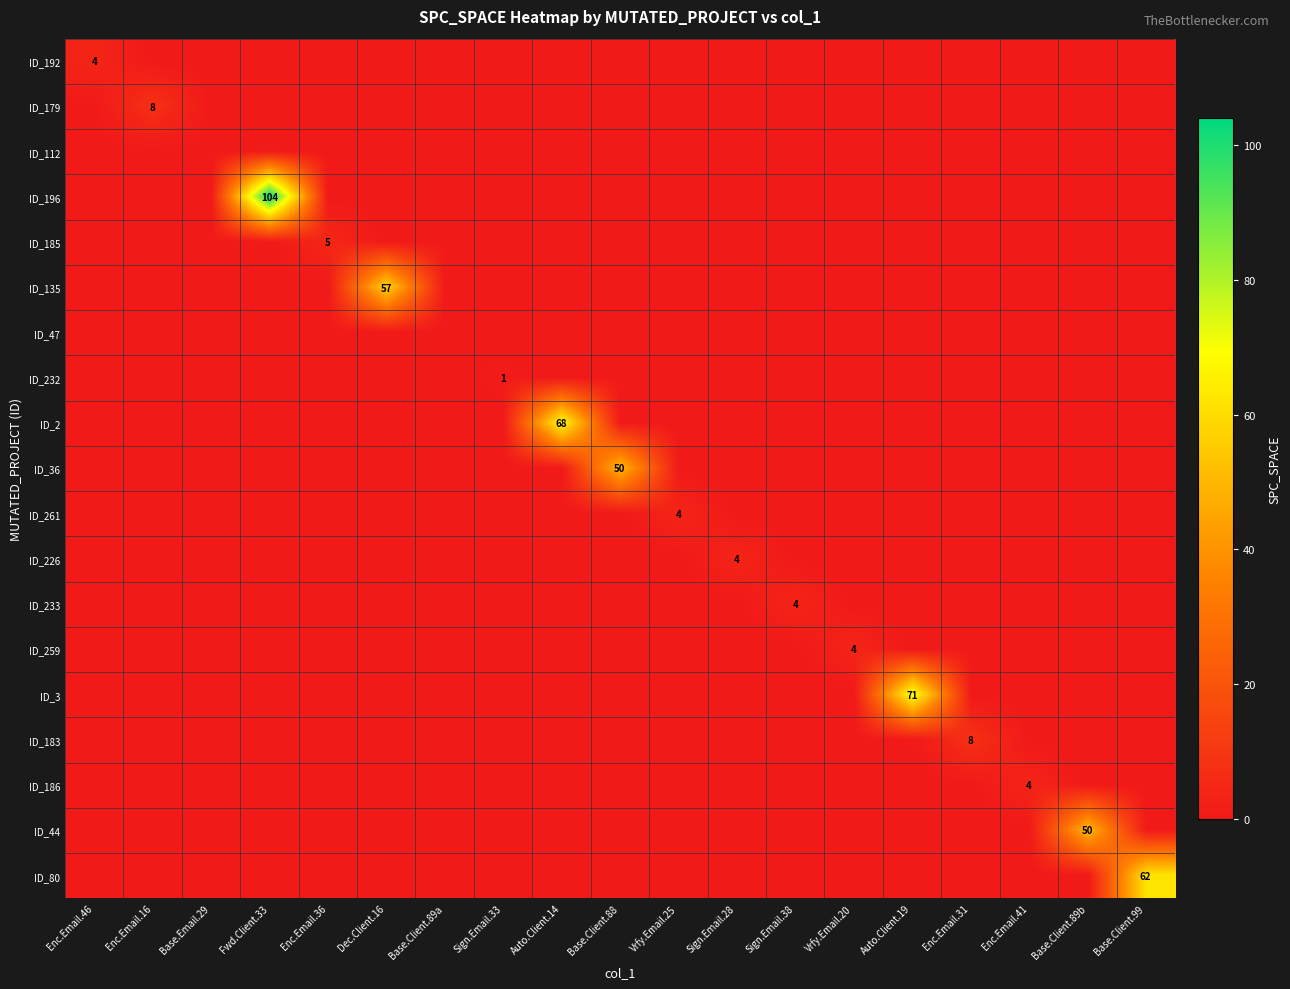

At how many categories does at least one series exceed 19?

7